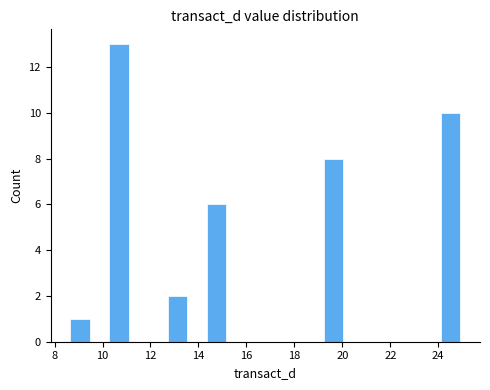

Reading left to right, list every bar in this chart as the range it spans on the x-axis followed by its height. Neither the bar edges nor the heights are printed on the chart, so give them approximately, as read against the axes.

8.6 to 9.4: 1
9.4 to 10.2: 0
10.2 to 11.0: 13
11.0 to 12.0: 0
12.0 to 12.8: 0
12.8 to 13.6: 2
13.6 to 14.4: 0
14.4 to 15.2: 6
15.2 to 16.0: 0
16.0 to 16.8: 0
16.8 to 17.6: 0
17.6 to 18.4: 0
18.4 to 19.2: 0
19.2 to 20.0: 8
20.0 to 20.8: 0
20.8 to 21.6: 0
21.6 to 22.4: 0
22.4 to 23.2: 0
23.2 to 24.2: 0
24.2 to 25.0: 10